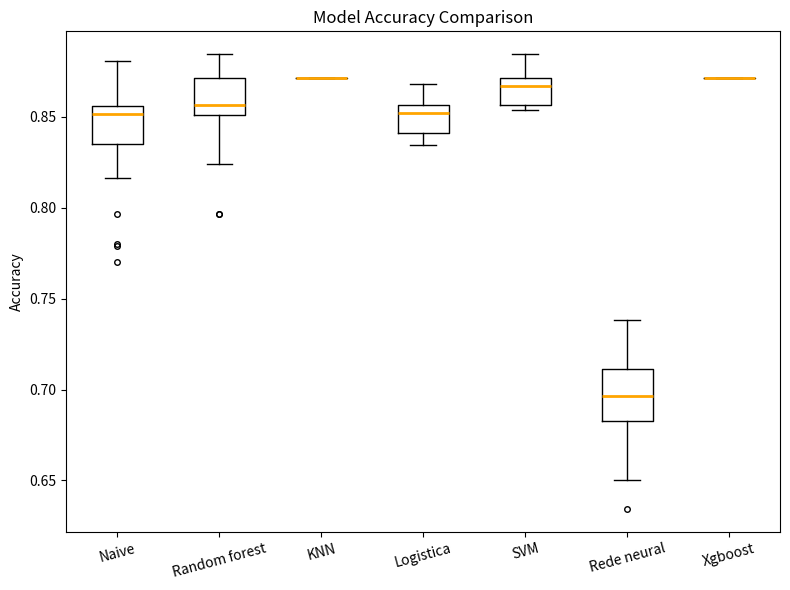

Which box is the tallest, from its lower edge to its upper edge?

Rede neural